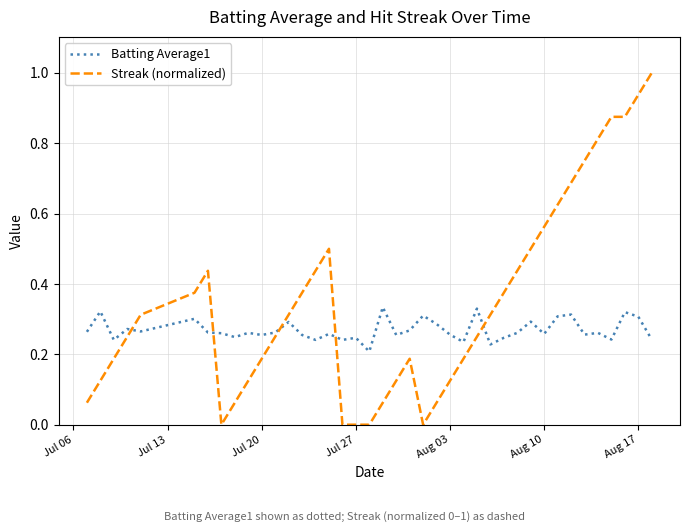

Which series has the largest total across all categories?

Streak (normalized)